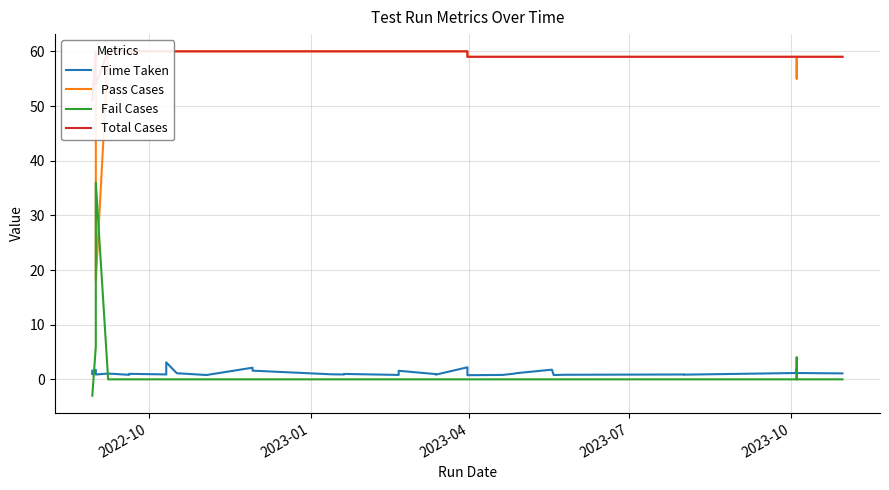

Is the value of Pass Cases at 22 greater than the value of Time Taken at 14?

Yes